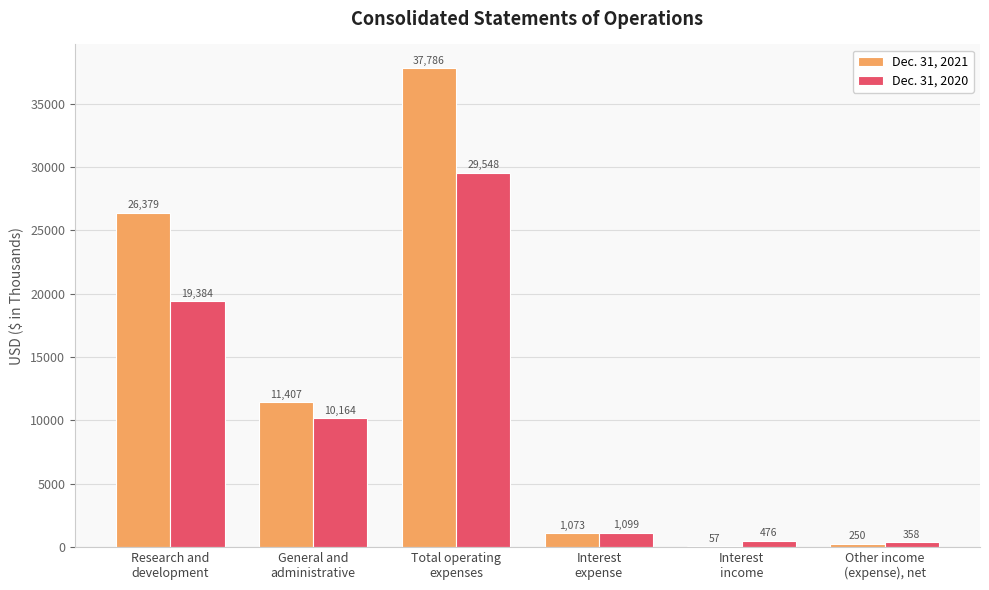

At which category is the sum across all series the highest?

Total operating
expenses